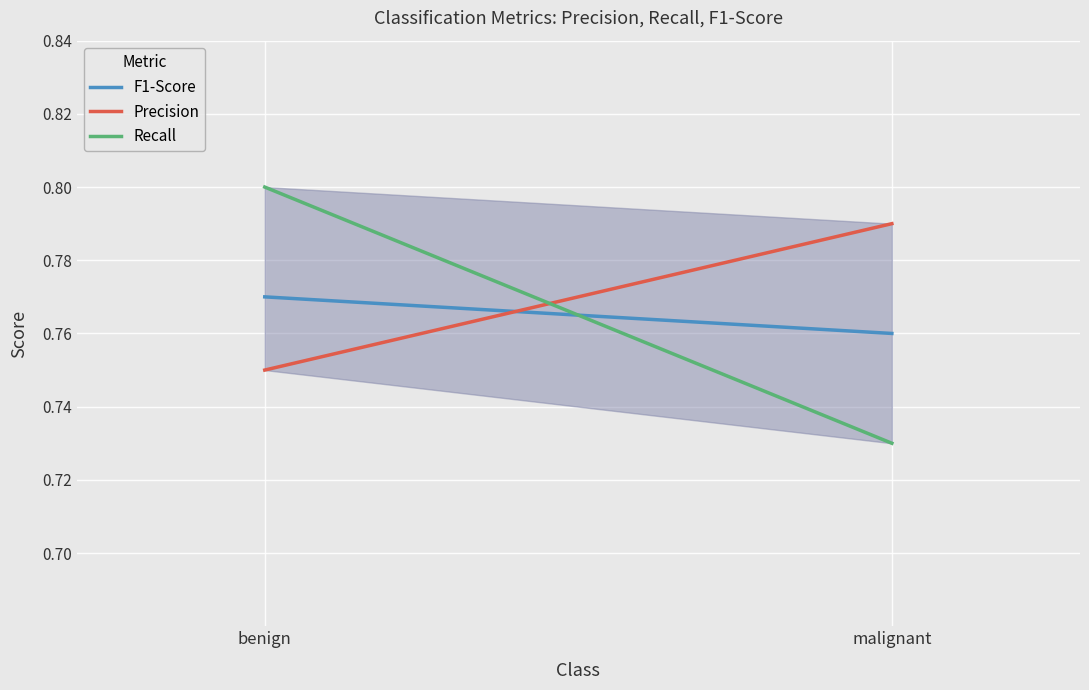

Rank the series at malignant from lowest to highest value.

Recall, F1-Score, Precision